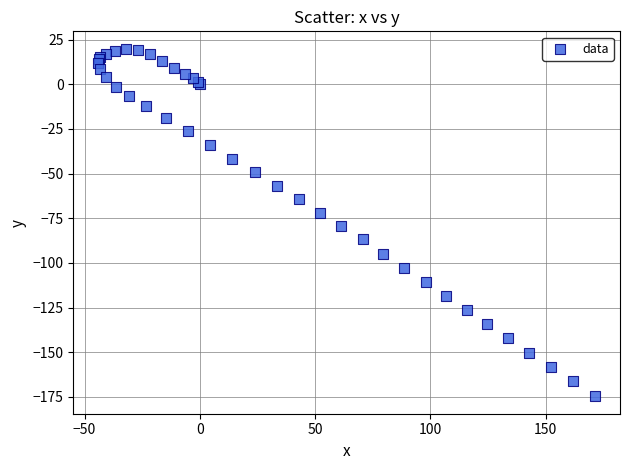

What Y value in the scatter plot is closest to -77?

-79.3